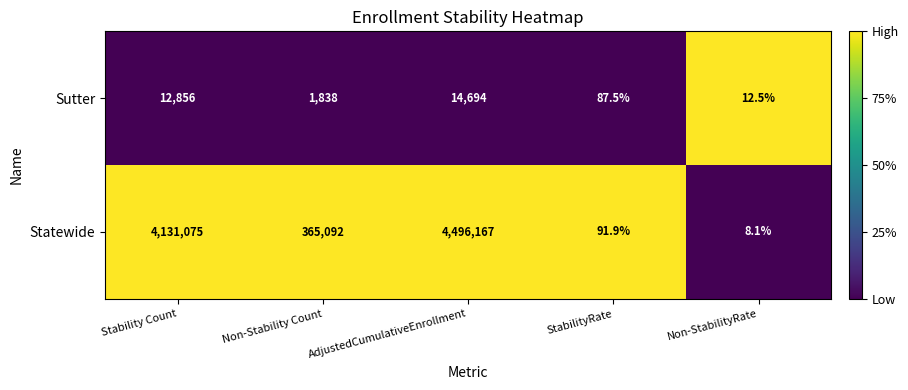

Between AdjustedCumulativeEnrollment and StabilityRate, which series saw the biggest shift?

Statewide